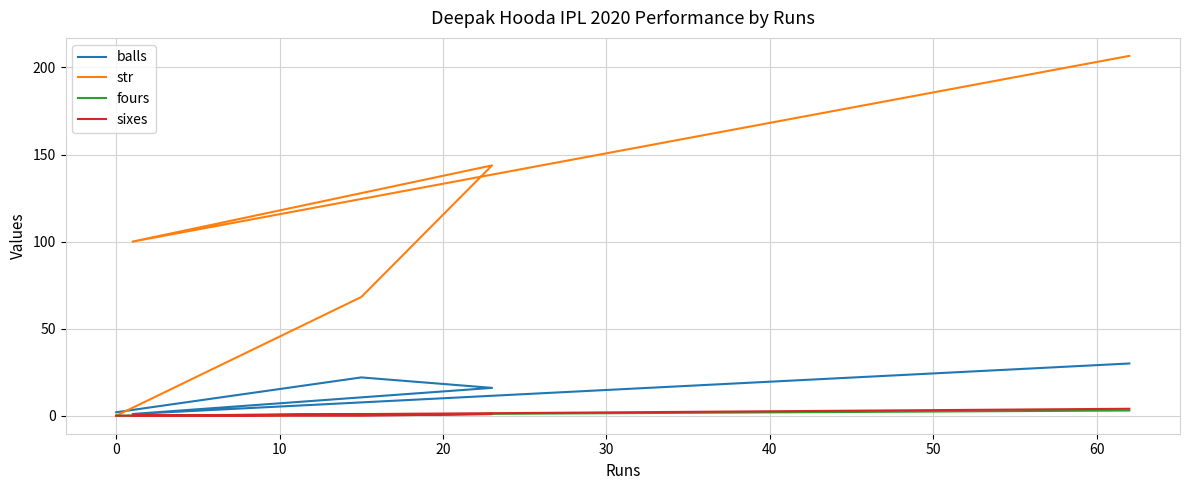

Which series has the largest total across all categories?

str